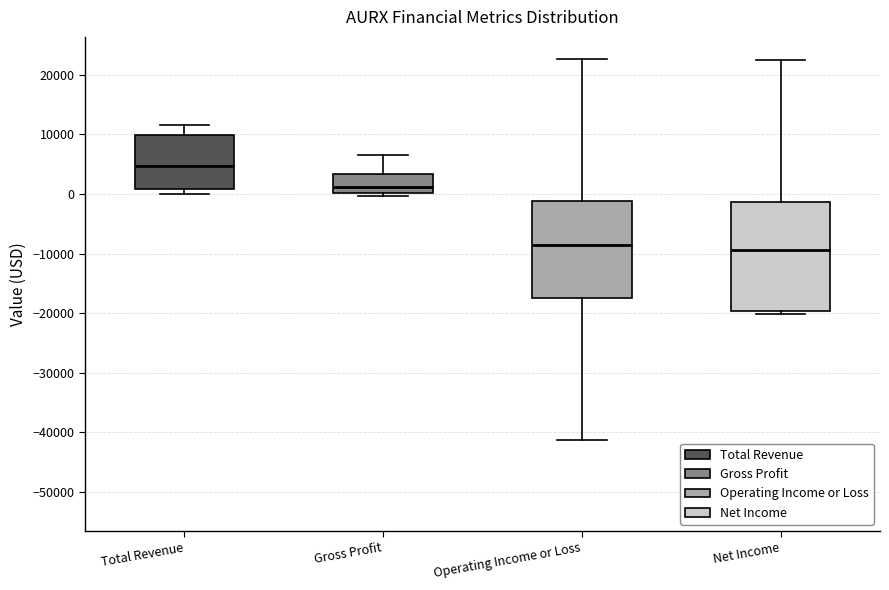

Comparing the boxes themselves (not the whiskers), which one is the tallest?

Net Income